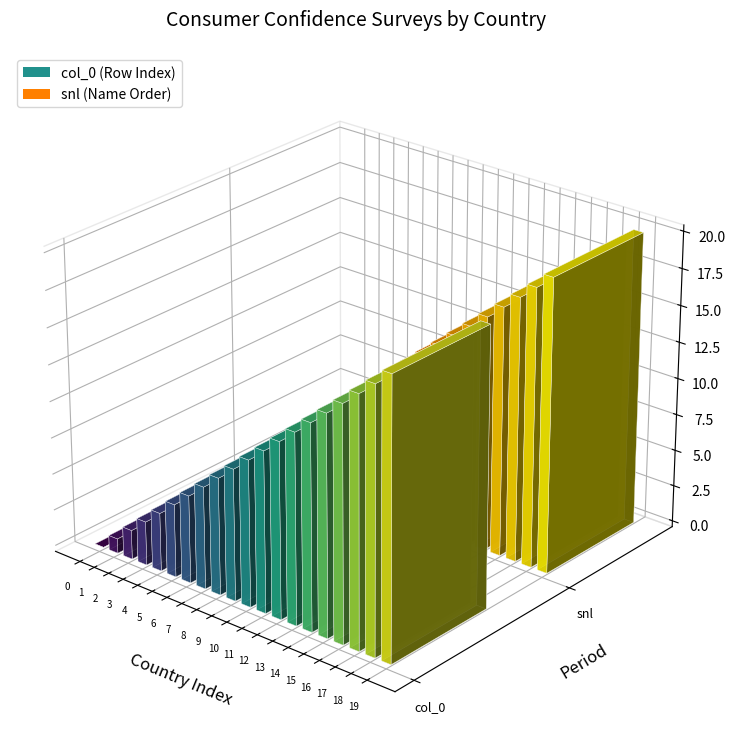

Where is snl nearest to the value 10?

9